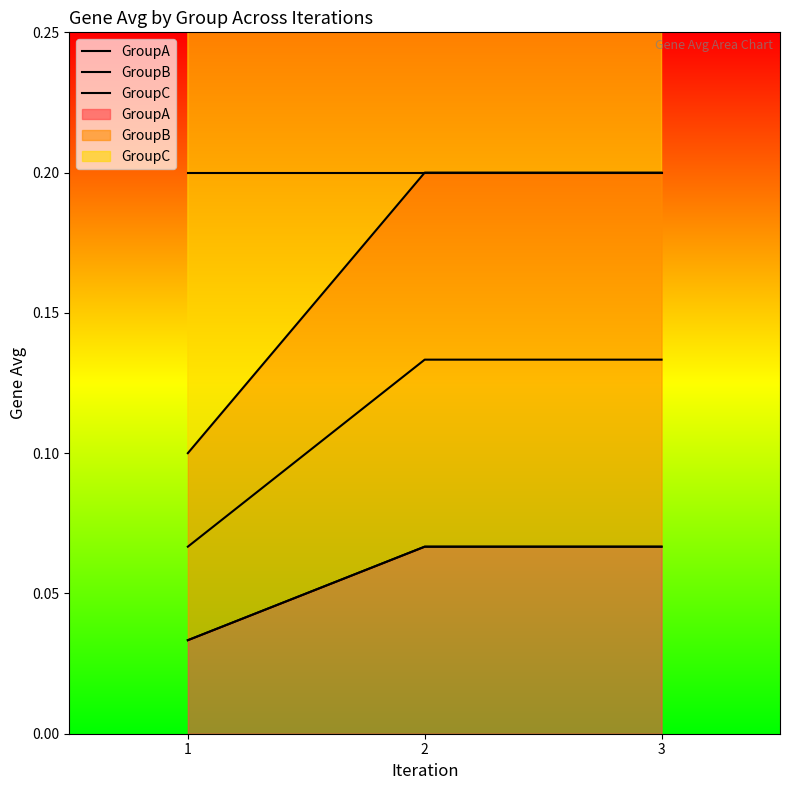

What is the maximum value shown in the chart?

0.2